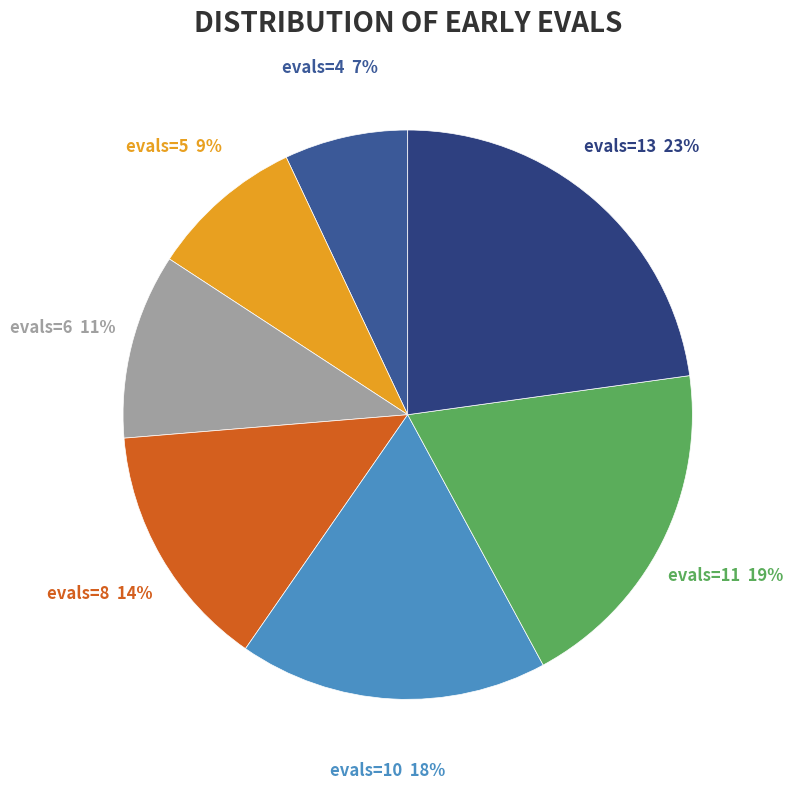

How many segments does this pie chart have?

7